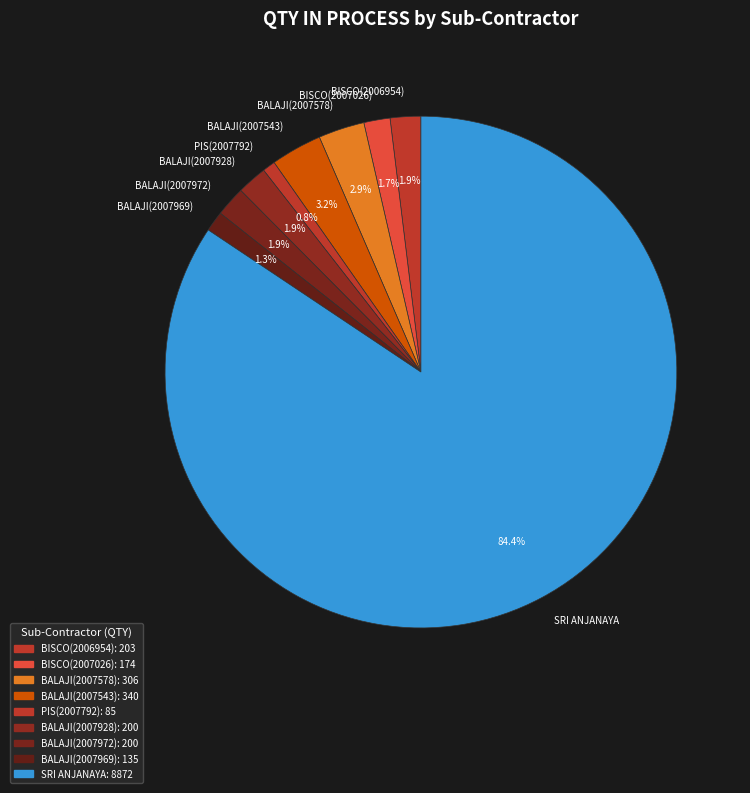

Approximately how many times larger is the value at BALAJI(2007972) compared to BISCO(2007026)?

1.1